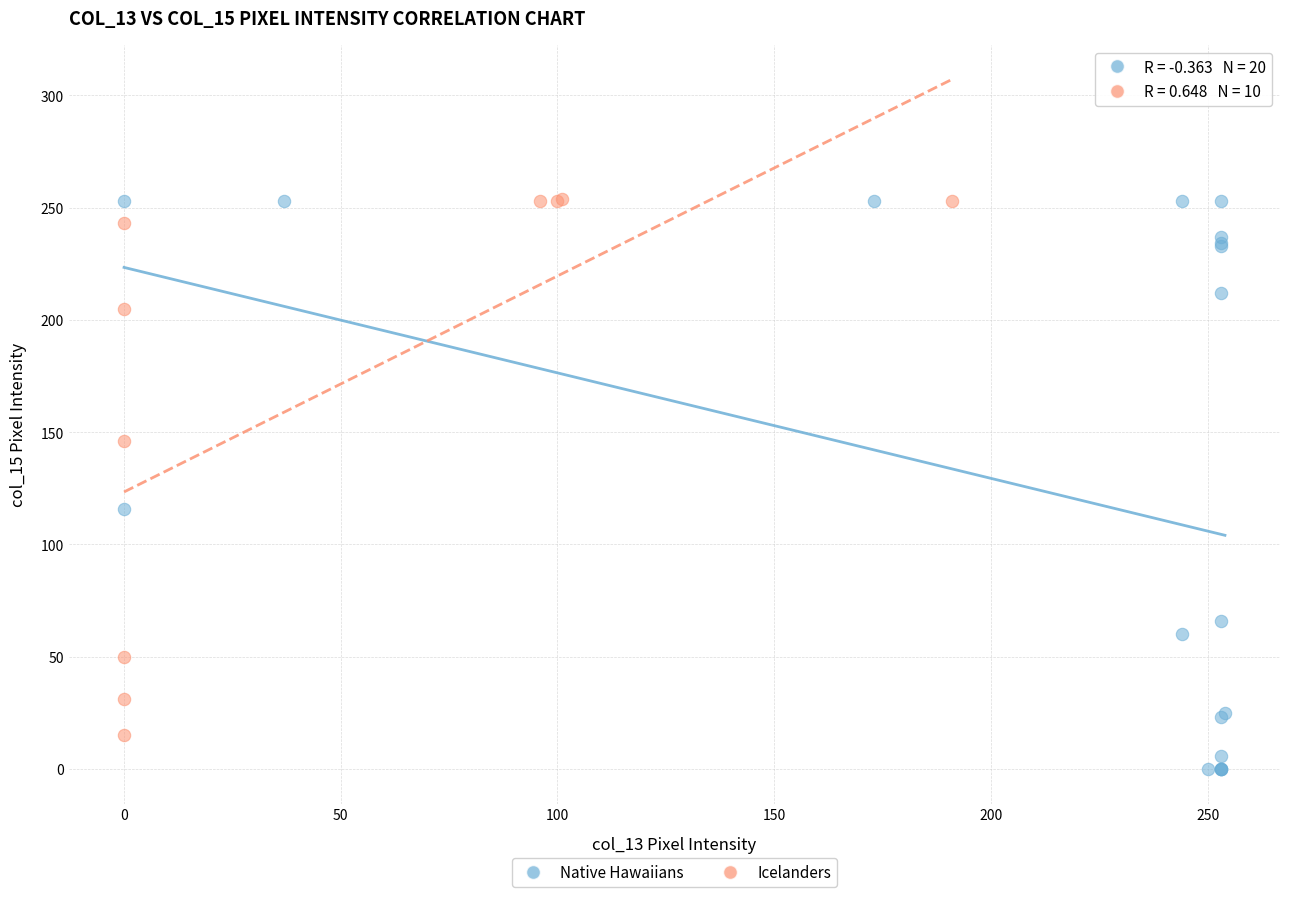

Which series contains the lowest Y value?

Native Hawaiians